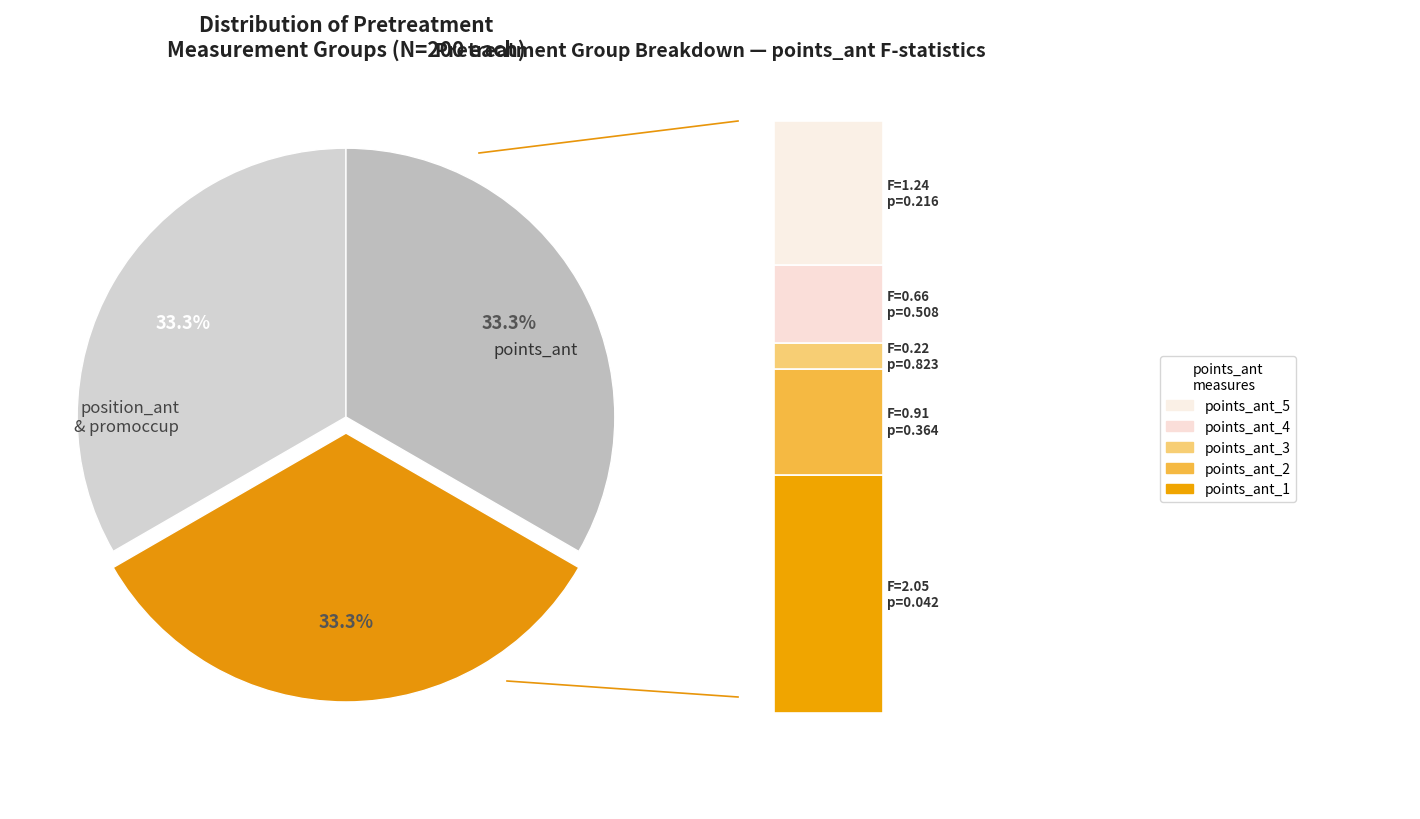

Between 10 and F_values, which is larger?

10